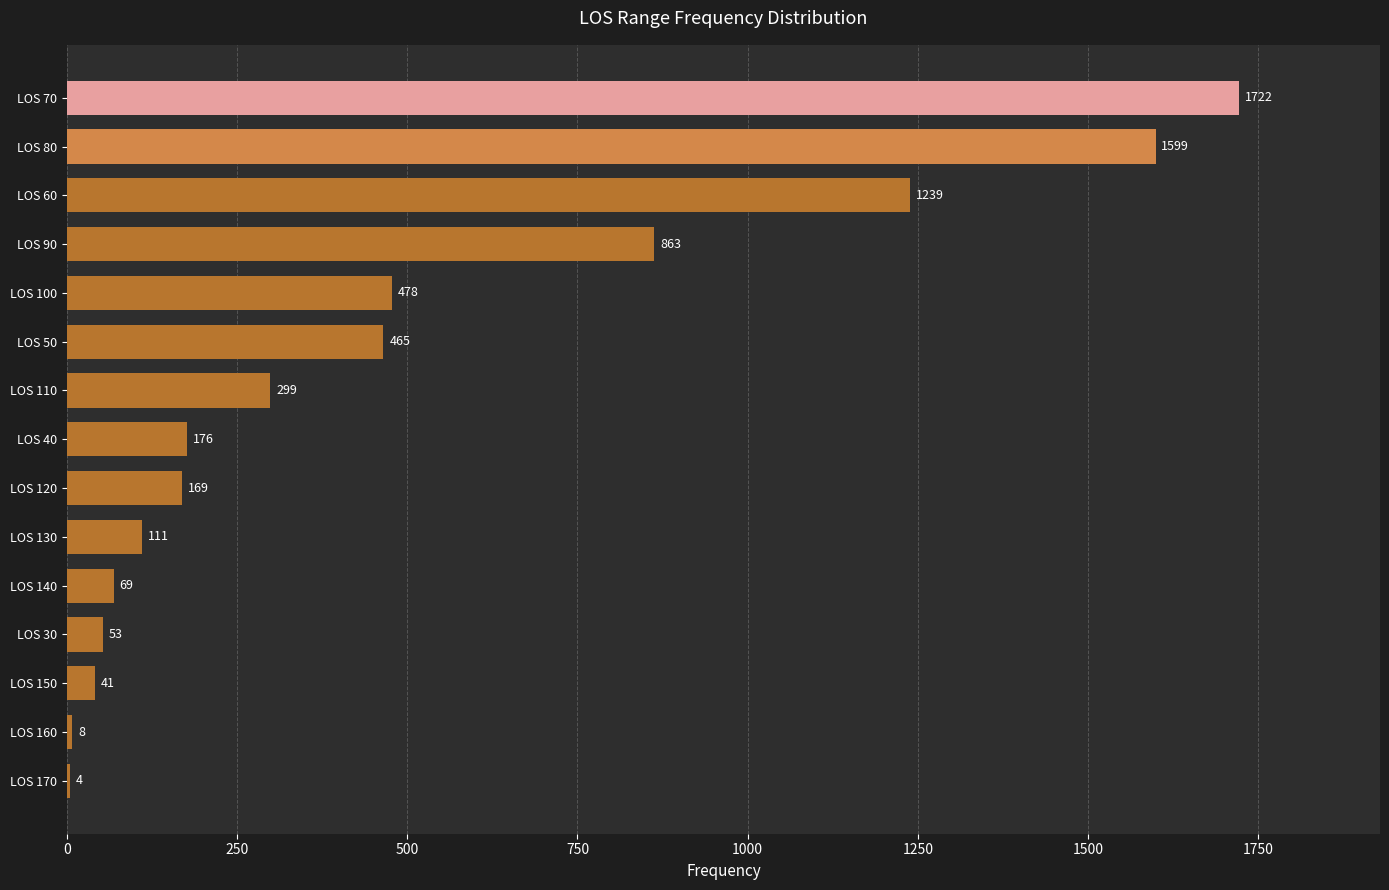

Reading top to bottom, list all the values displayed in this chart.

LOS 70=1722	LOS 80=1599	LOS 60=1239	LOS 90=863	LOS 100=478	LOS 50=465	LOS 110=299	LOS 40=176	LOS 120=169	LOS 130=111	LOS 140=69	LOS 30=53	LOS 150=41	LOS 160=8	LOS 170=4